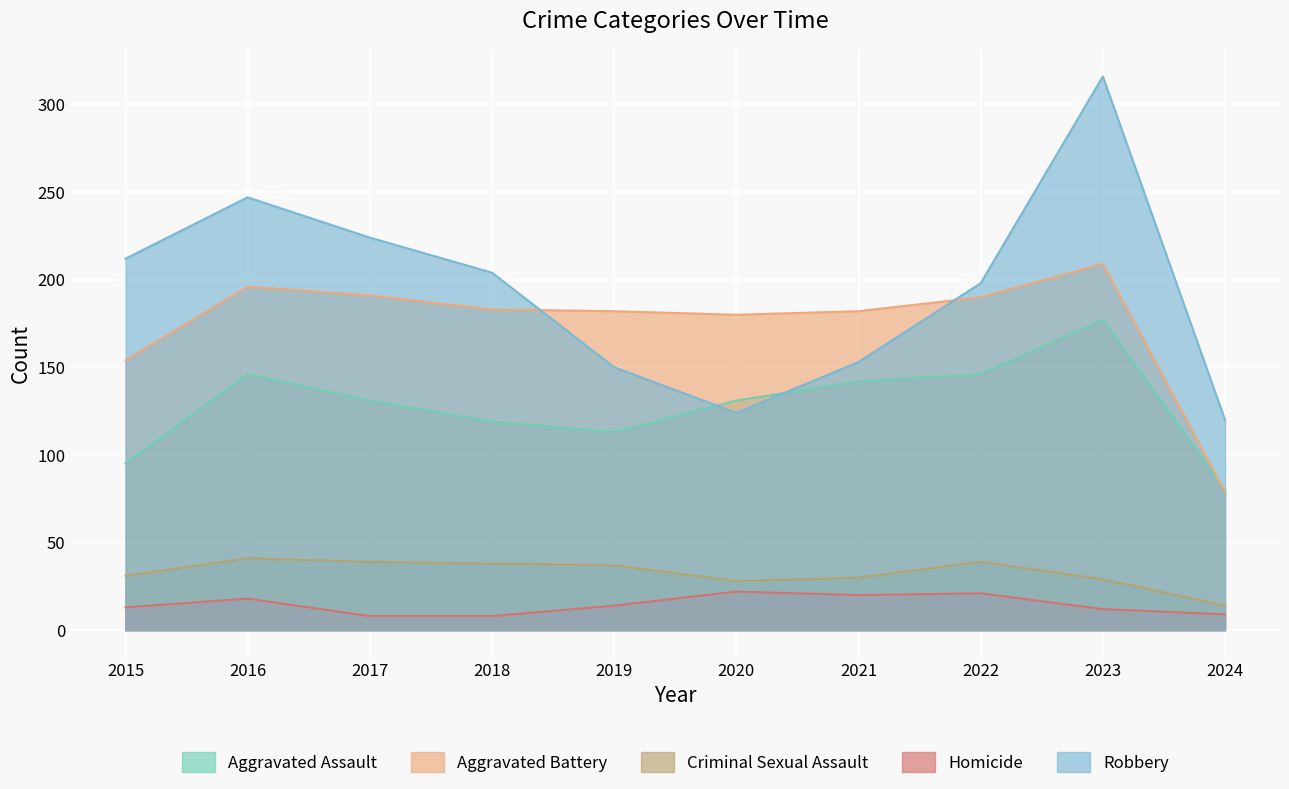

The value of Criminal Sexual Assault at 2022 is 39. True or false?

True